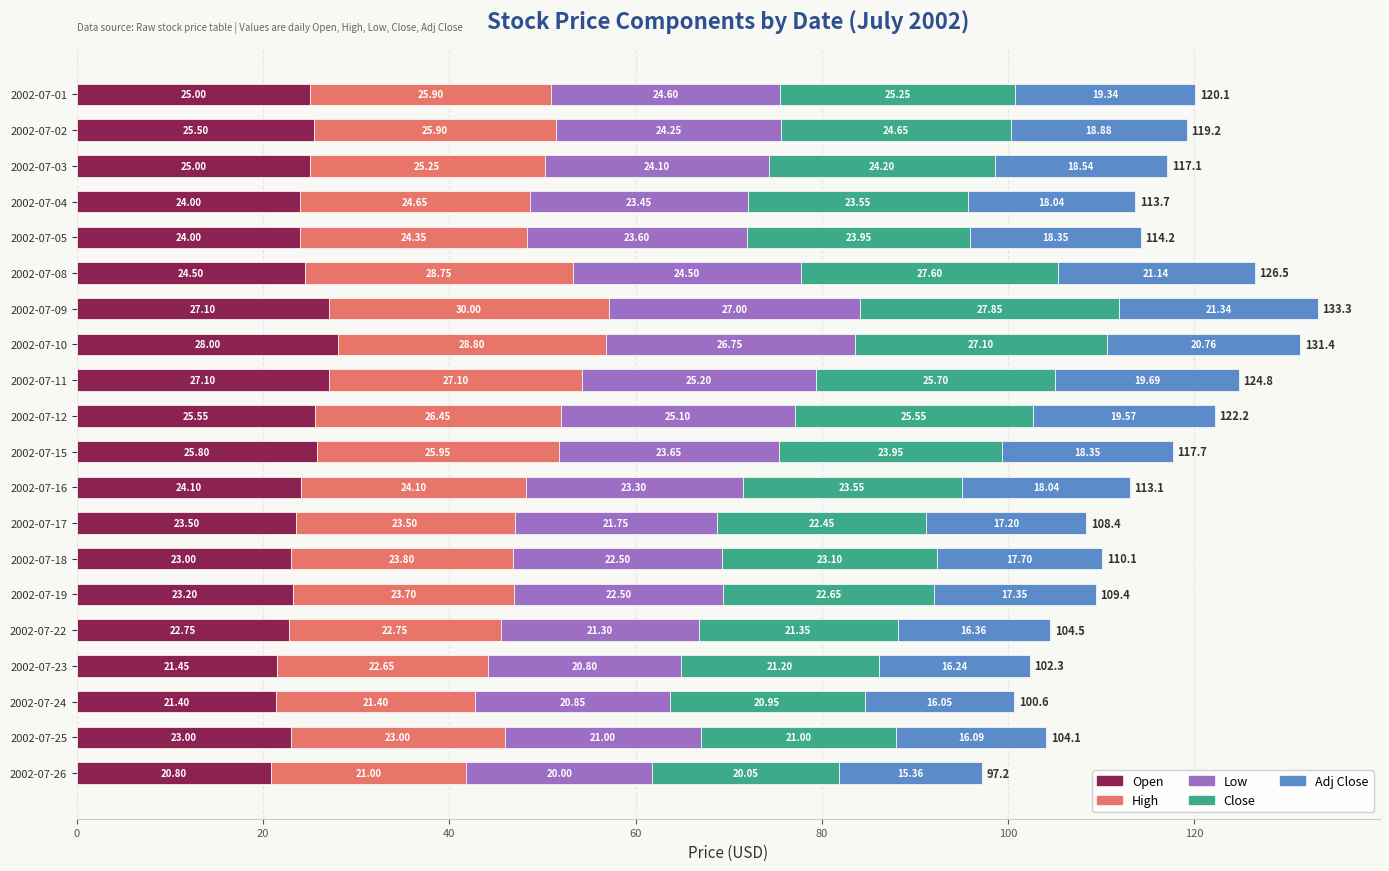

What is the difference between the maximum and minimum values in the Open series?

7.2